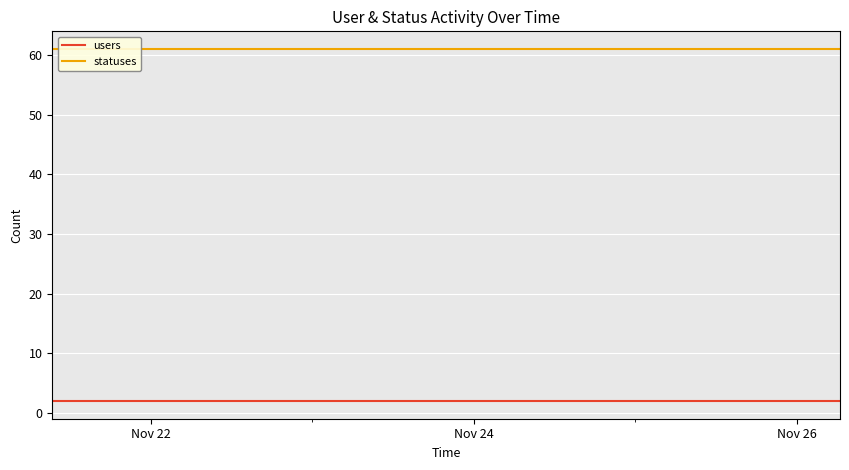

At how many categories does at least one series exceed 23?

40